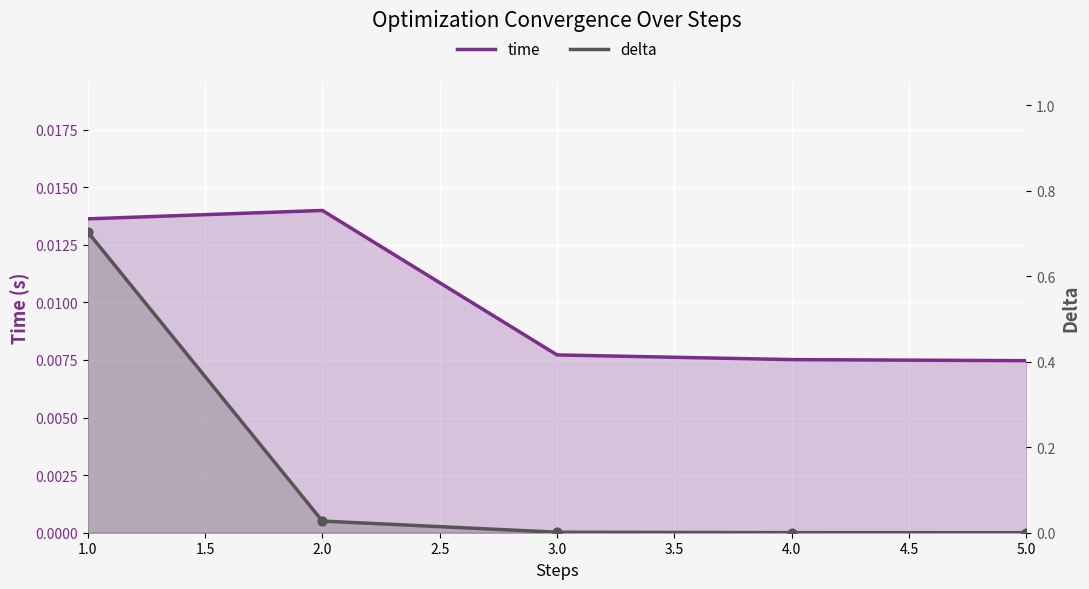

Which series reaches the maximum Y coordinate?

delta